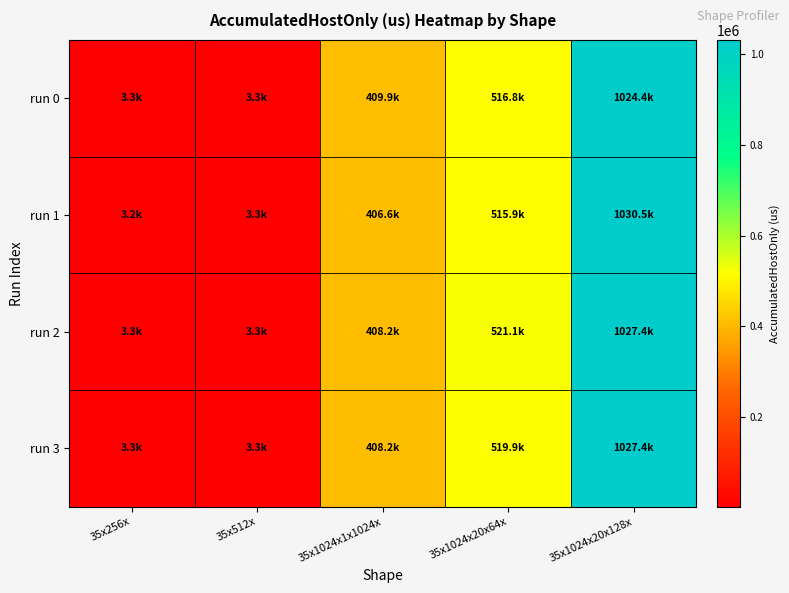

Reading left to right, list all the values displayed in this chart.

run 0: 35x256x=3332.4	35x512x=3307.0	35x1024x1x1024x=409850.4	35x1024x20x64x=516792.6	35x1024x20x128x=1024375.3
run 1: 35x256x=3218.4	35x512x=3276.8	35x1024x1x1024x=406630.0	35x1024x20x64x=515853.8	35x1024x20x128x=1030483.5
run 2: 35x256x=3275.4	35x512x=3291.9	35x1024x1x1024x=408240.2	35x1024x20x64x=521074.2	35x1024x20x128x=1027429.4
run 3: 35x256x=3275.4	35x512x=3291.9	35x1024x1x1024x=408240.2	35x1024x20x64x=519904.1	35x1024x20x128x=1027429.4